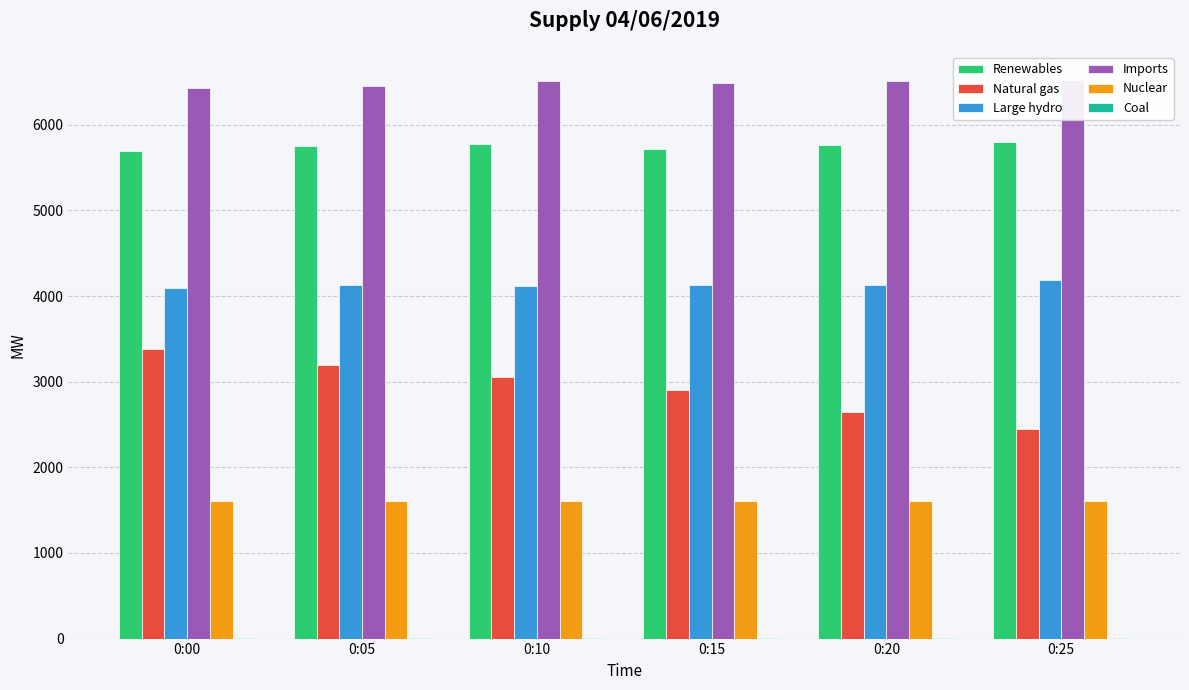

Between 0:20 and 0:10, which is larger?

0:10